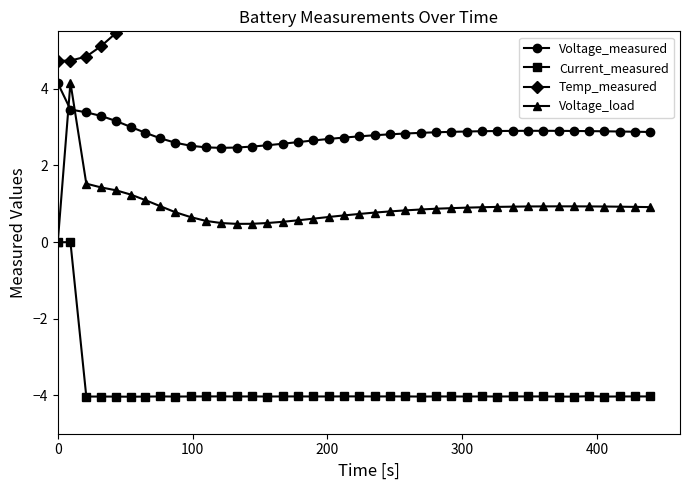

What is the lowest value of the Current_measured series?

-4.0